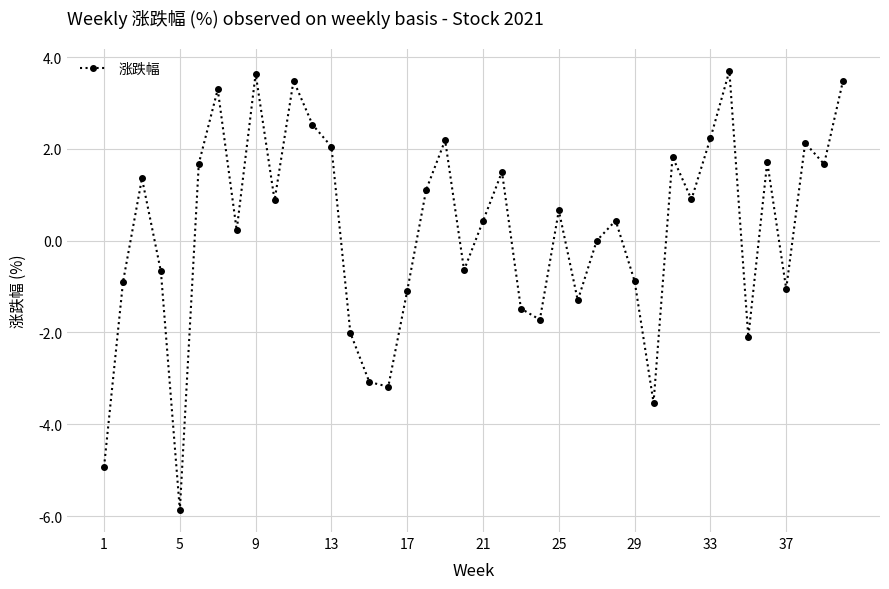

What is the difference between the maximum and minimum values?

9.6